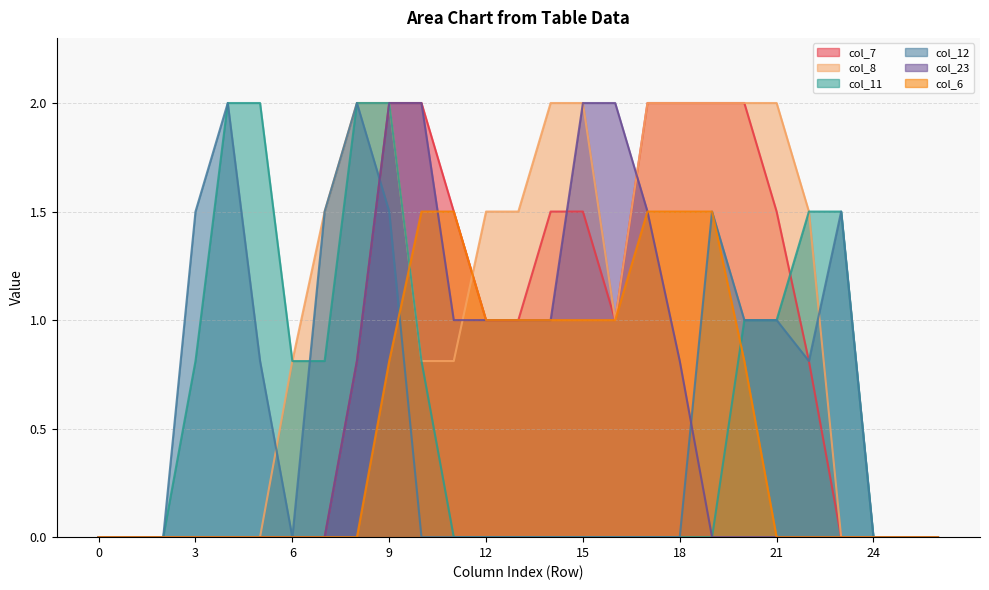

What is the approximate value of col_8 at 12?

1.5